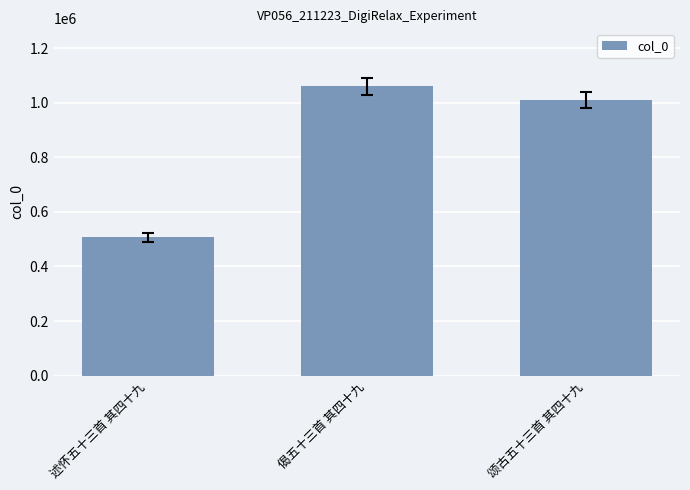

What is the difference between the values at 述怀五十三首 其四十九 and 偈五十三首 其四十九?

554245